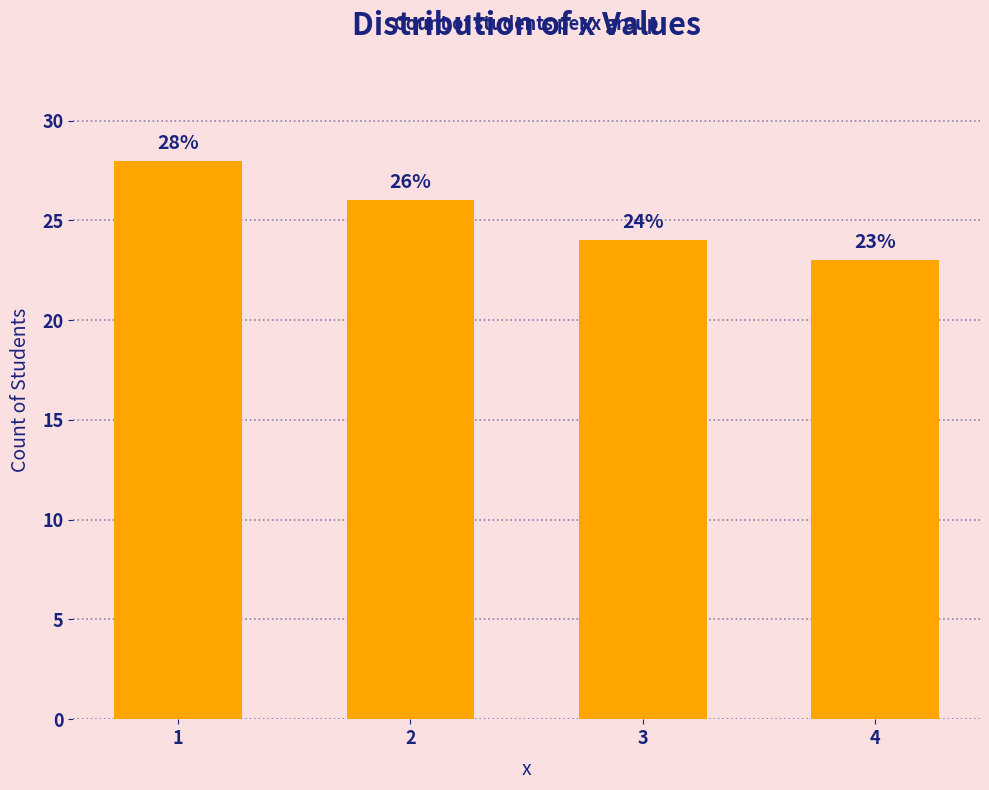

How many bars are there in total?

4